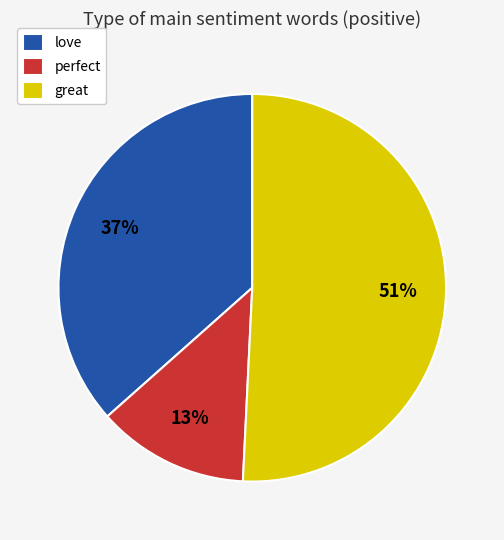

To the nearest percent, what is the average slice percentage?

33%